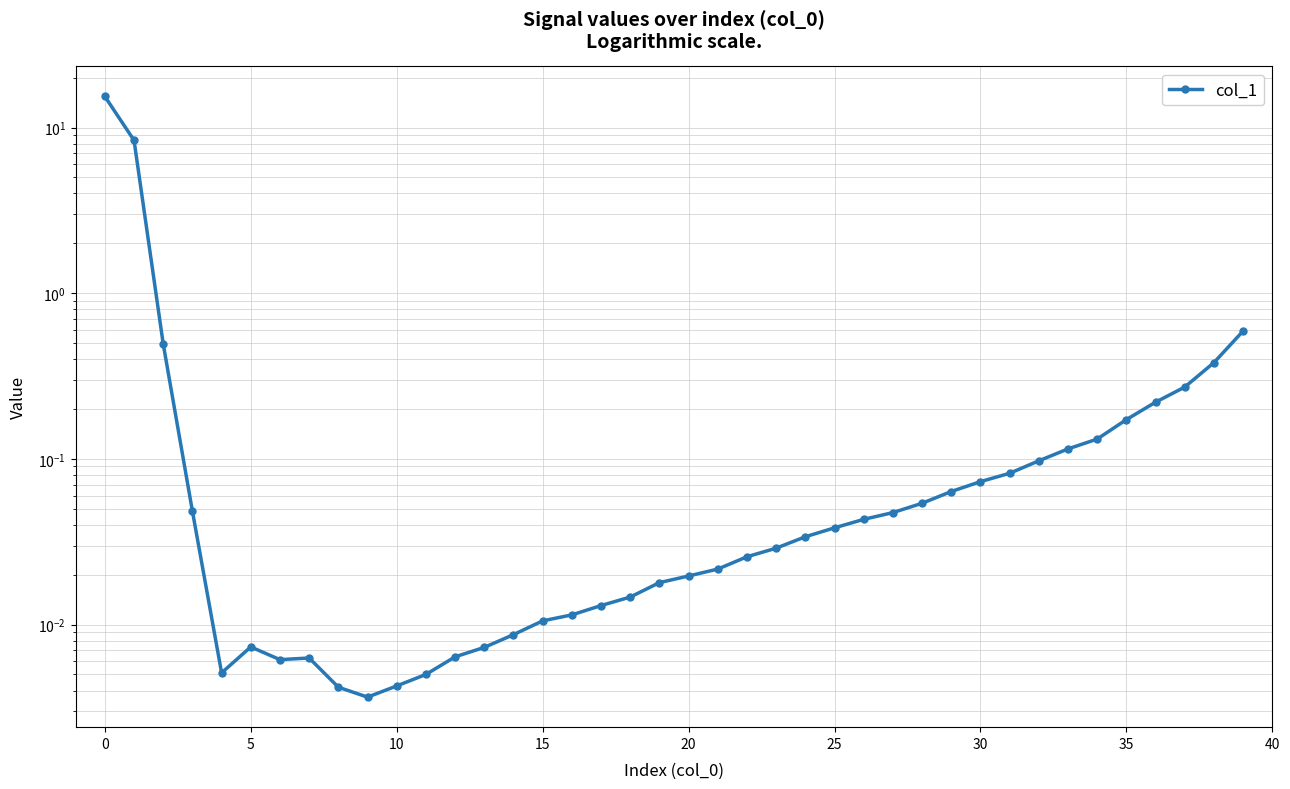

Is it true that the value at 35 is 0.0?

False